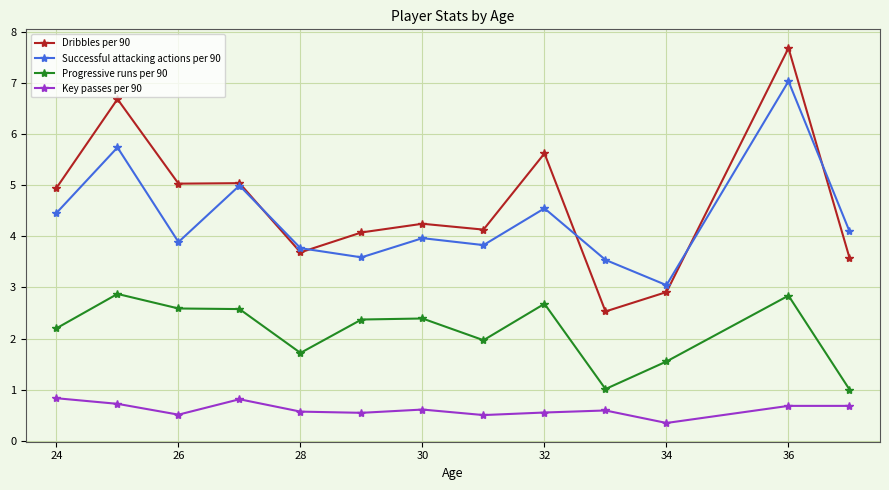

True or false: Progressive runs per 90 has more than 2 interior local peaks.

True